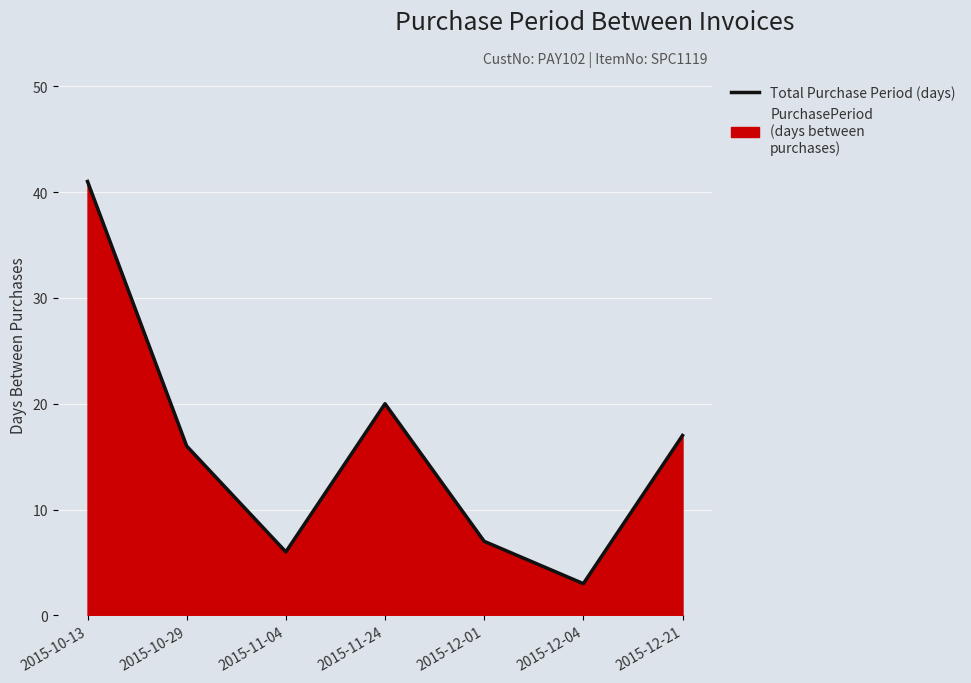

What is the label of the 2nd point from the left?

2015-10-29